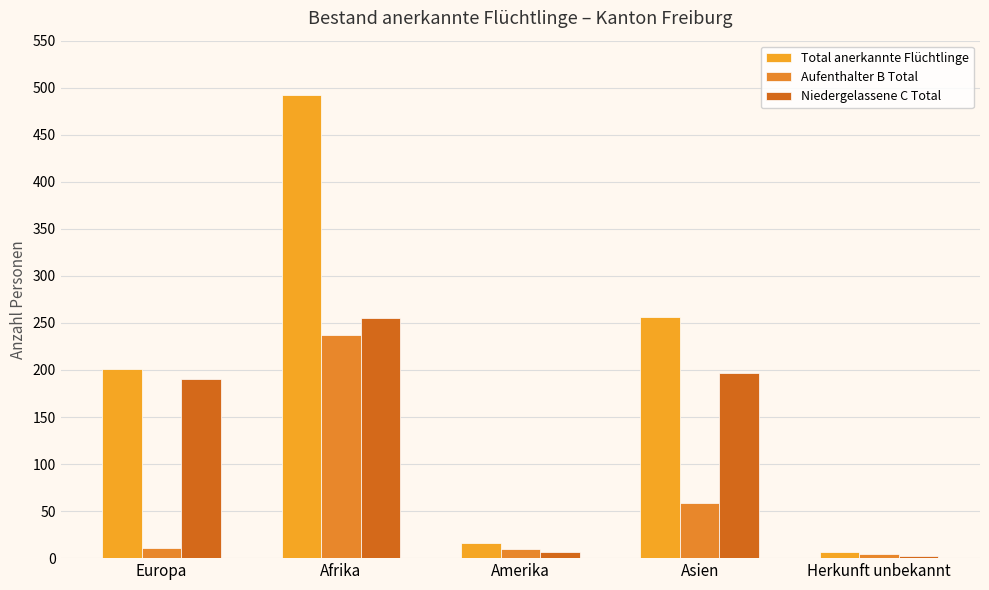

Rank the series at Afrika from lowest to highest value.

Aufenthalter B Total, Niedergelassene C Total, Total anerkannte Flüchtlinge